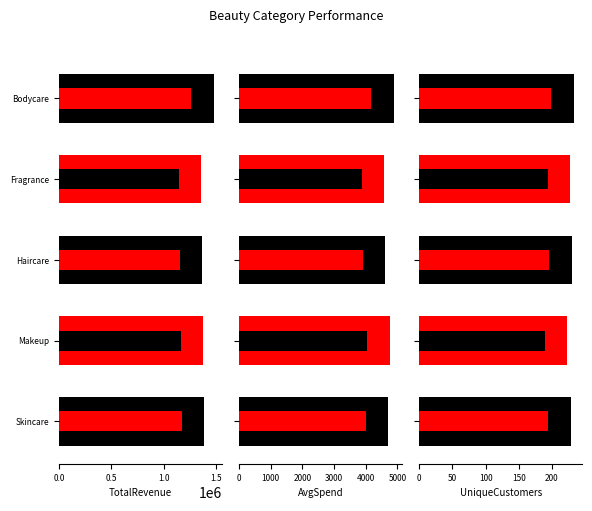

What is the minimum value shown in the chart?

223.0